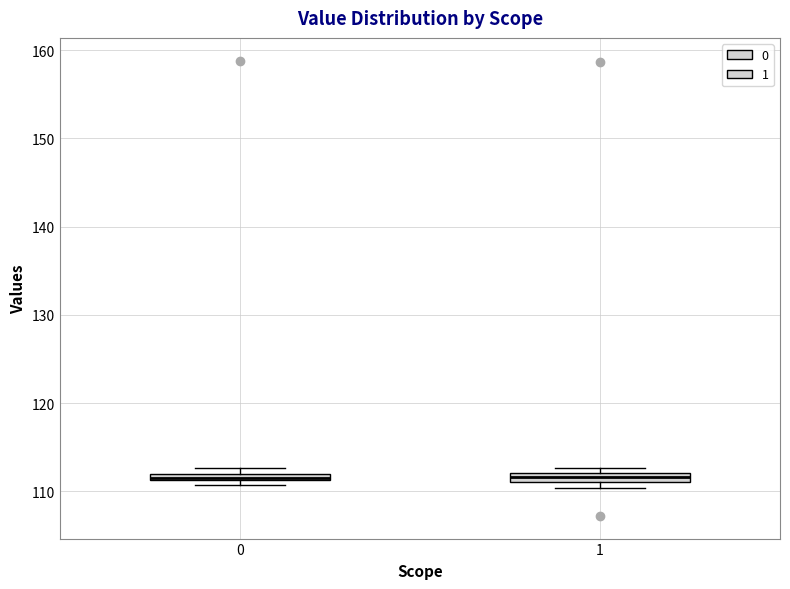

Where is the lower edge of the box at x = 1 on the y-axis? The values are not printed on the chart, so give them approximately, as read against the axis.

111